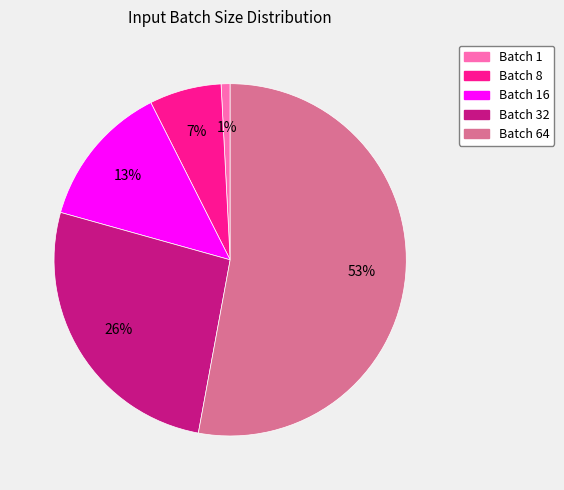

Rank the categories by value from lowest to highest.

Batch 1, Batch 8, Batch 16, Batch 32, Batch 64